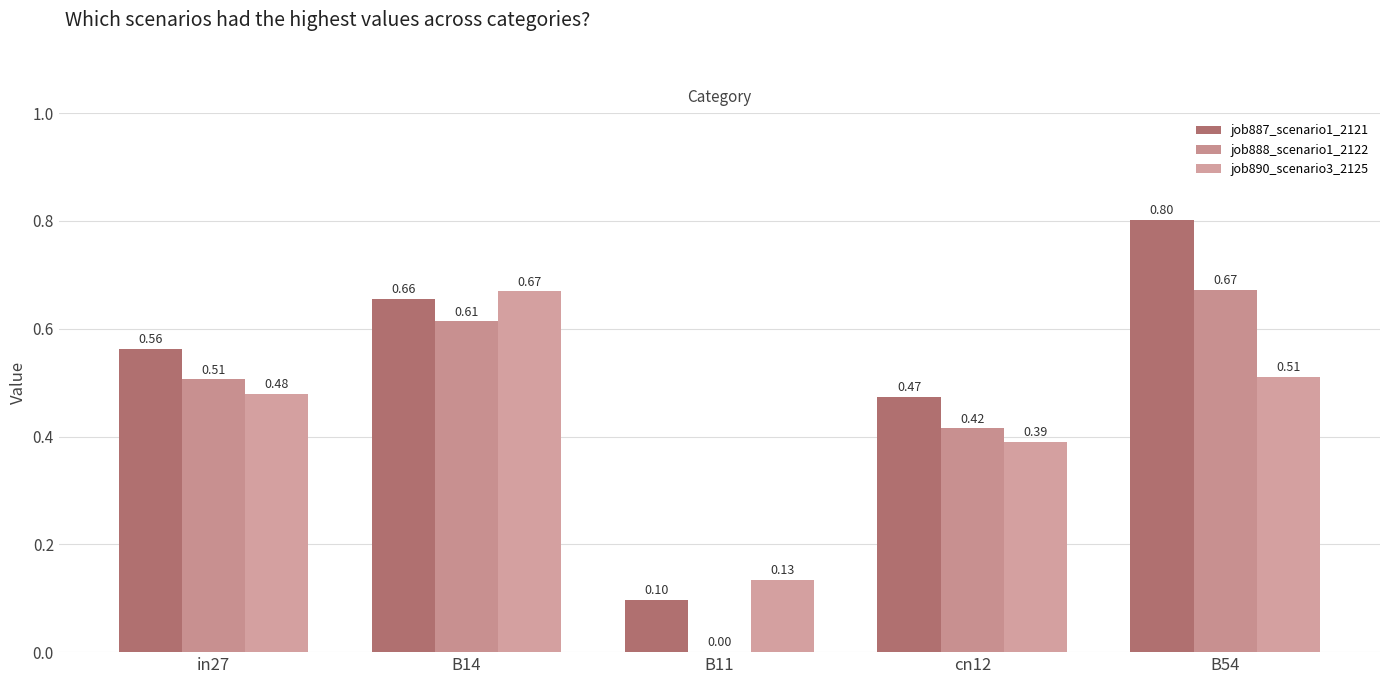

What position from the left is B54?

5